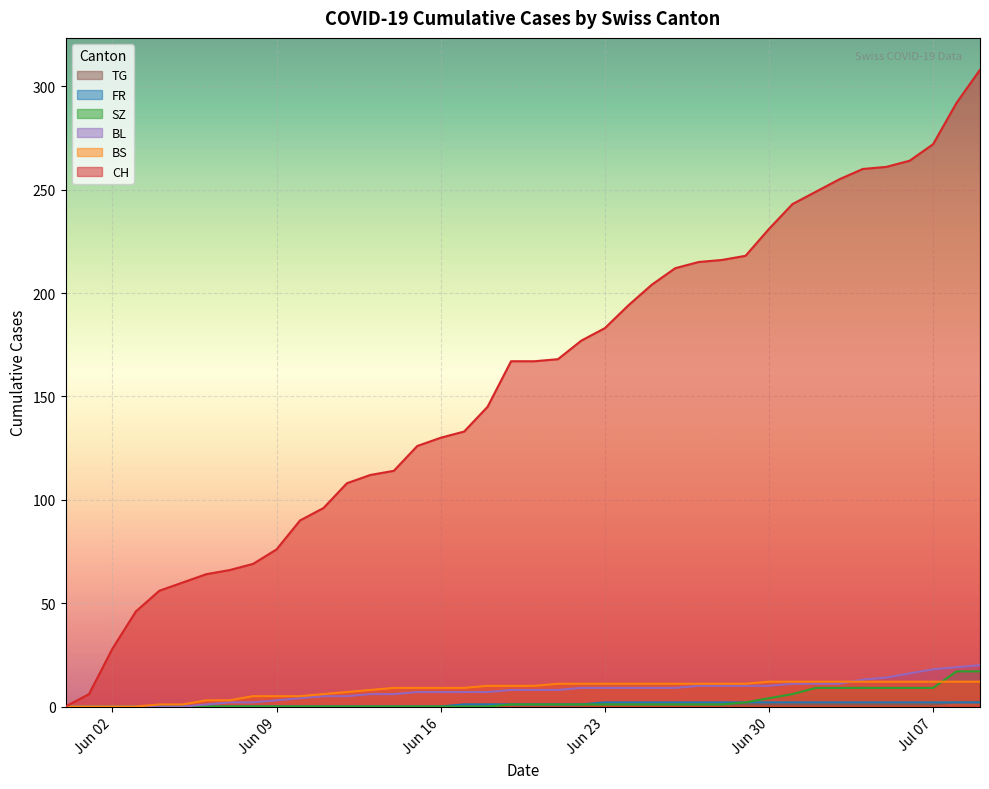

Which series has the largest total across all categories?

CH